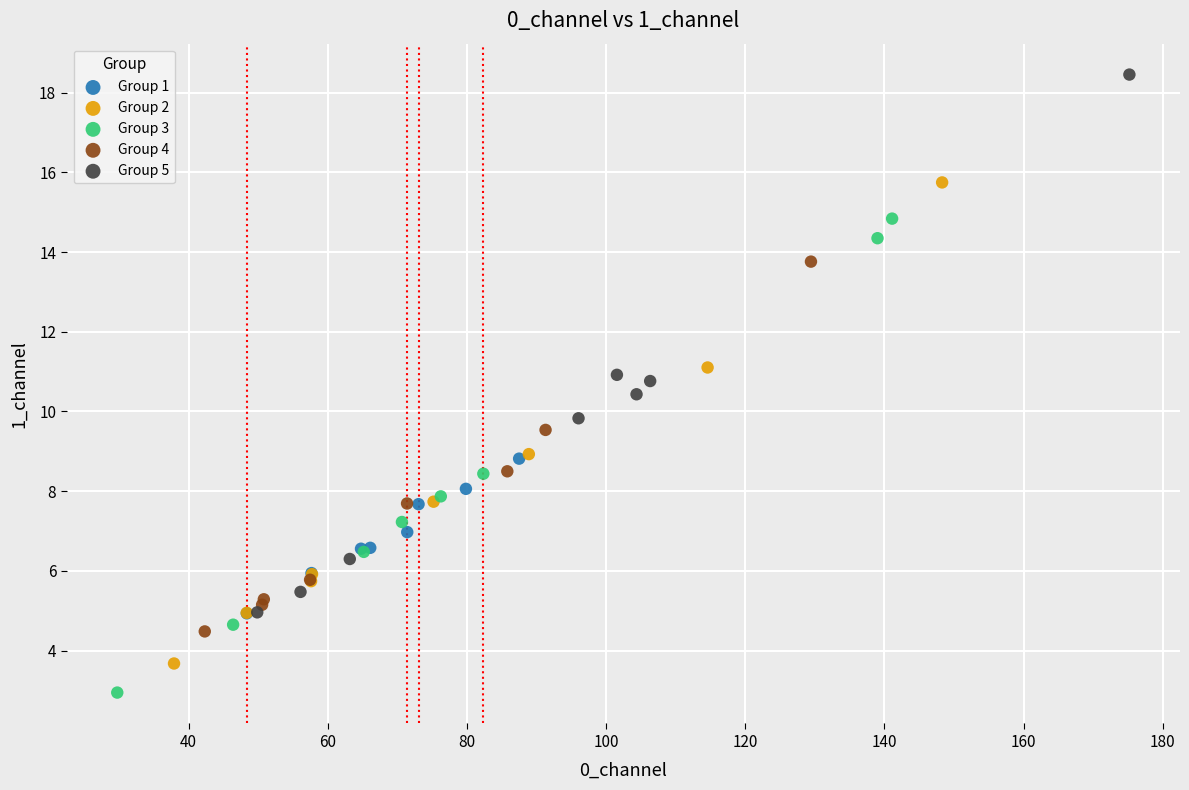

Which series reaches the maximum Y coordinate?

Group 5